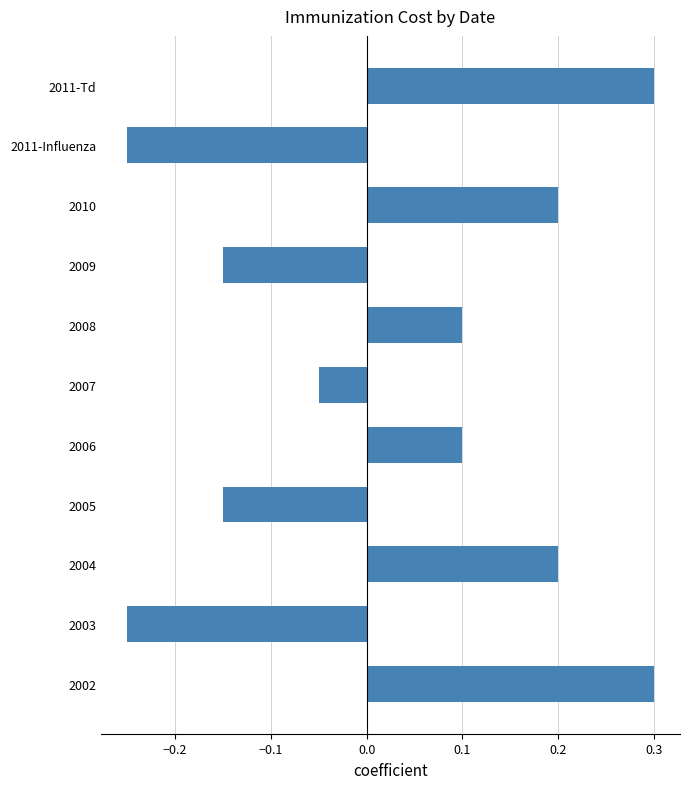

Which has a higher value, 2010 or 2002?

2002